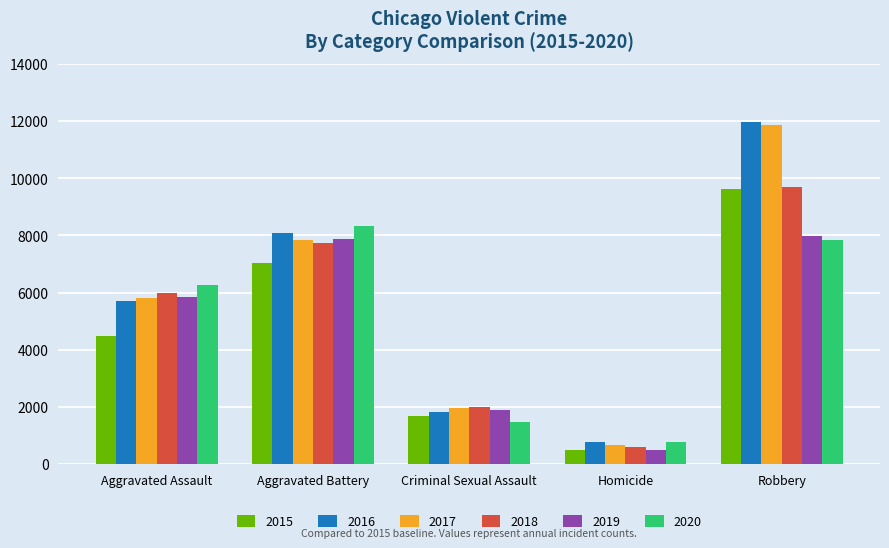

True or false: 2015 has a value of 9638 at Robbery.

True